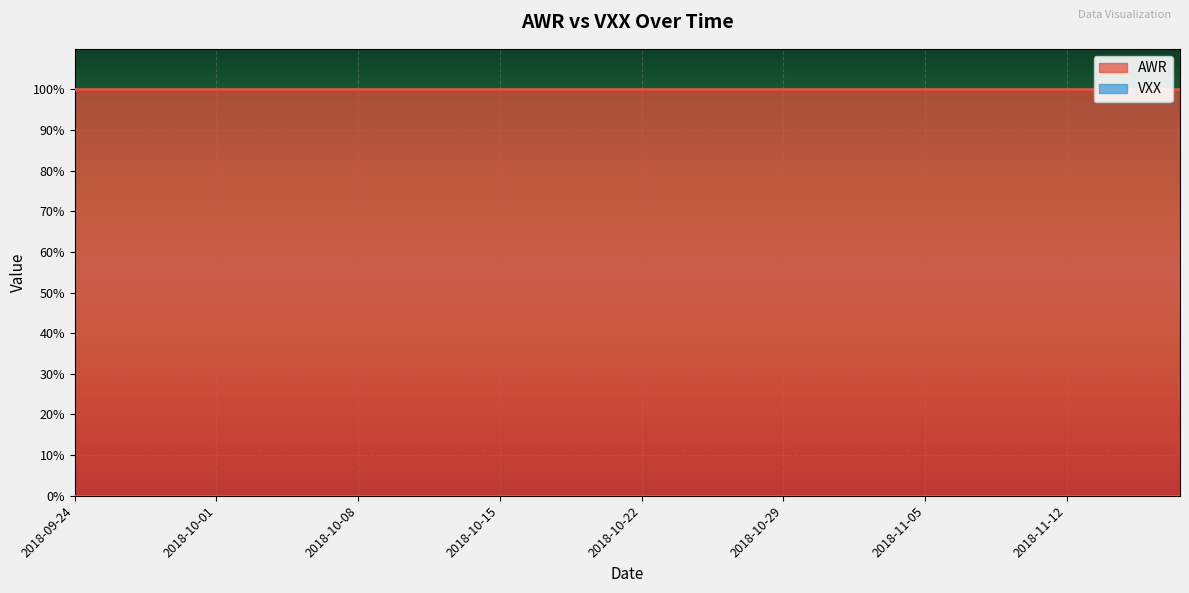

True or false: AWR has a value of 1 at 2018-10-08.

False